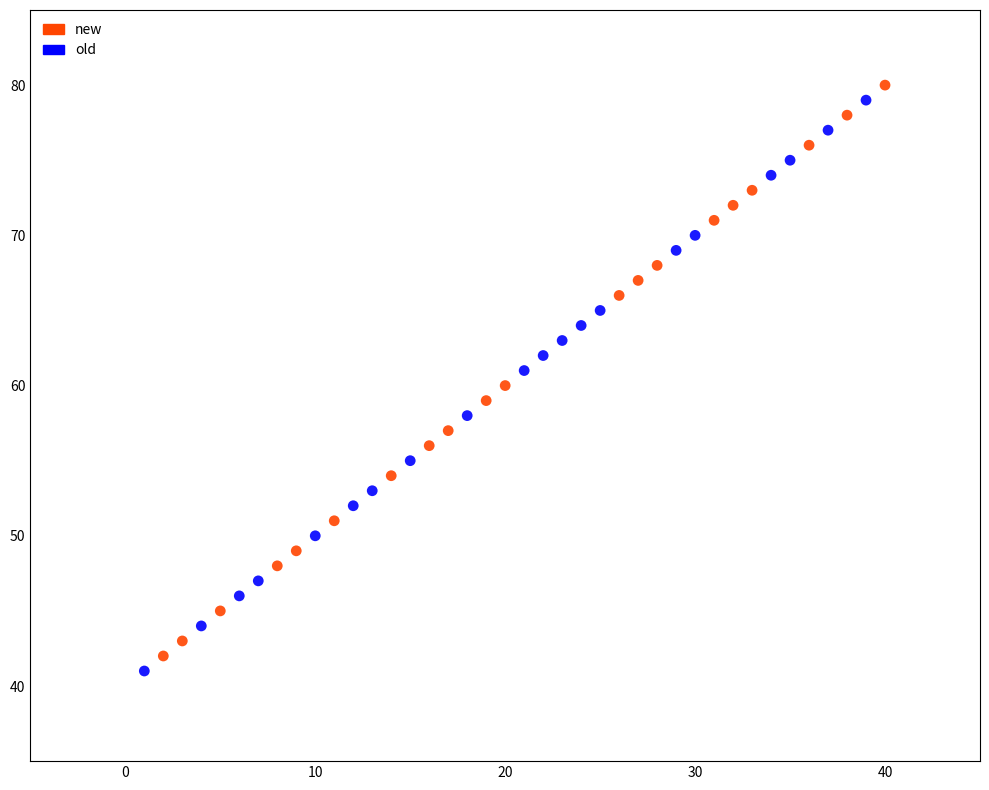

What are all the series names shown in the legend?

new, old